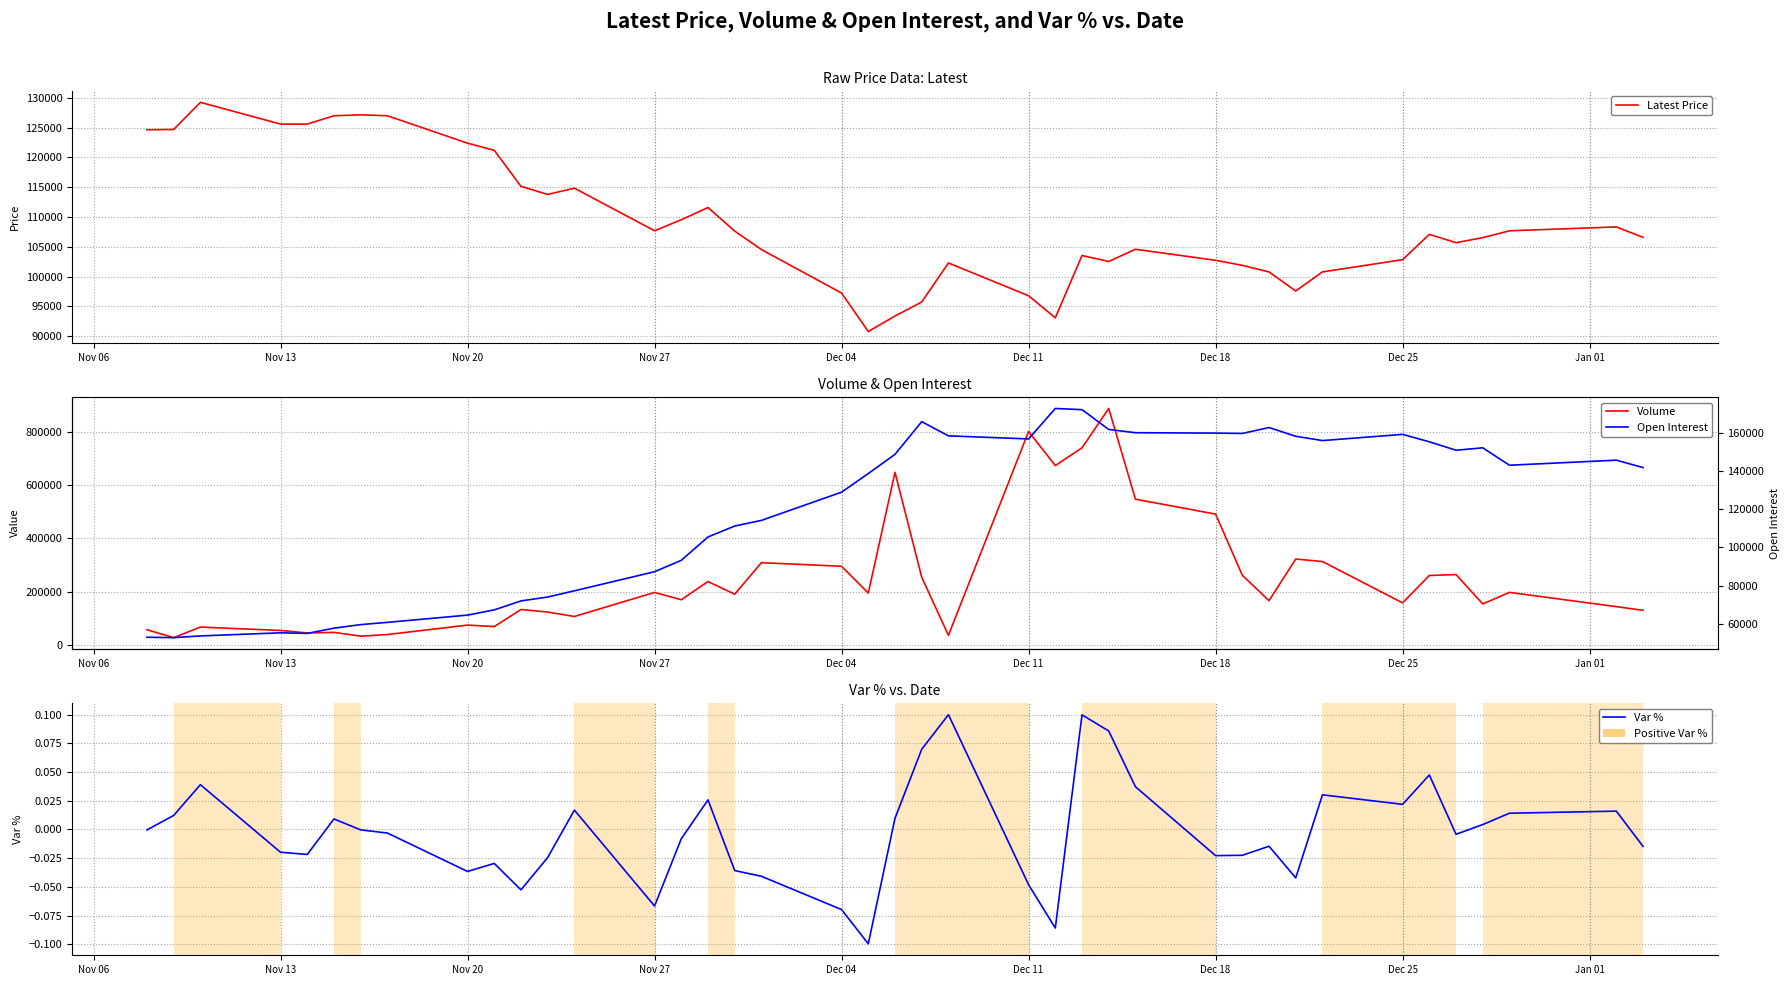

Rank the series by their maximum value, from highest to lowest.

Volume, Open Interest, Latest Price, Var %